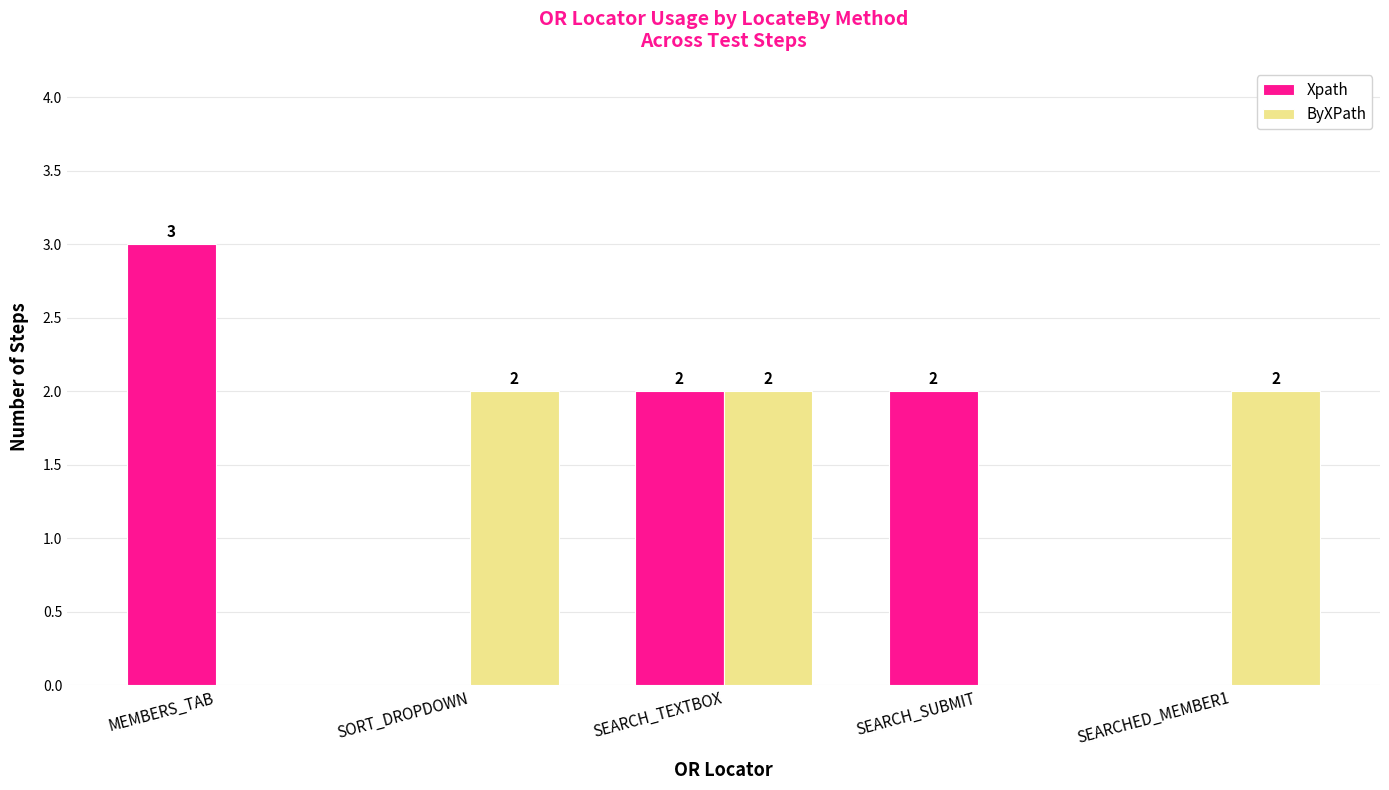

Which series has the largest total across all categories?

Xpath